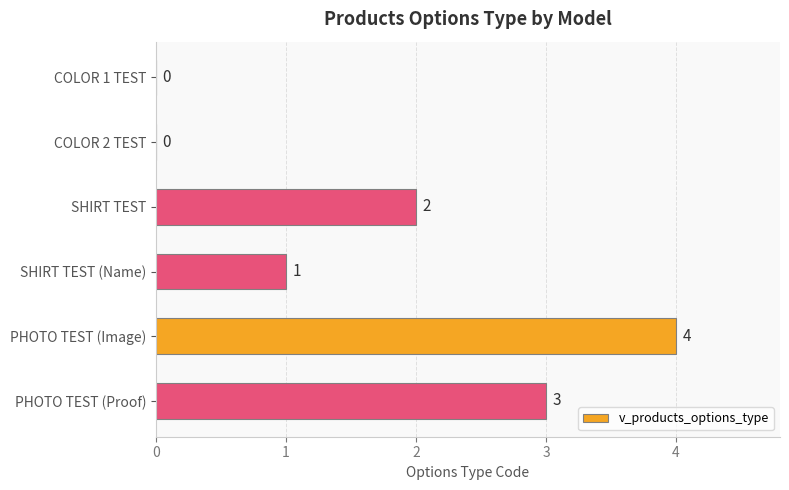

The value at SHIRT TEST (Name) is 2. True or false?

False